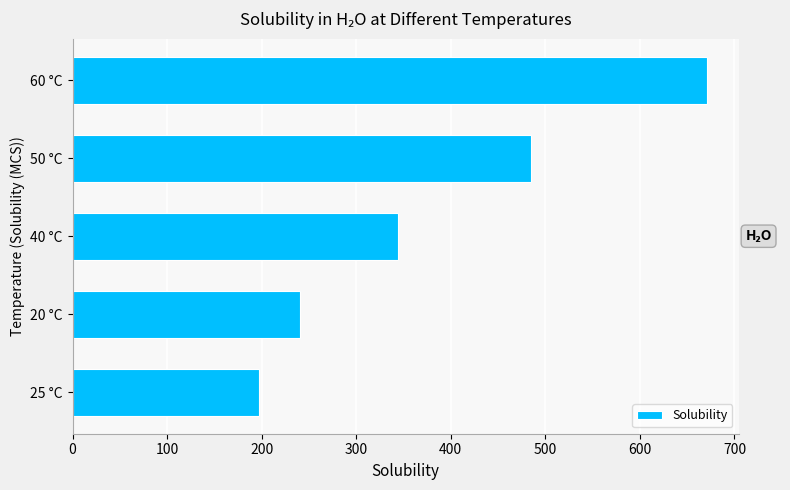

True or false: the data shows 240.7 at 20 °C.

True